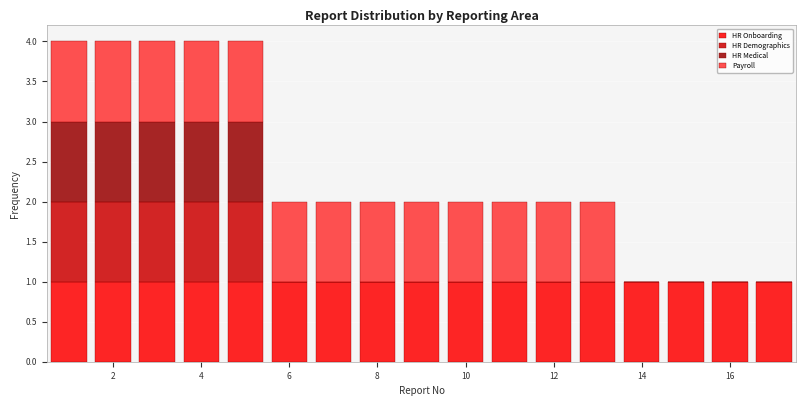

Reading left to right, list every stacked bar in this chart as the range it spans on the x-axis followed by its total height. Neither the bar edges nor the heights are printed on the chart, so give them approximately, as read against the axes.

0.5 to 1.5: 4
1.5 to 2.5: 4
2.5 to 3.5: 4
3.5 to 4.5: 4
4.5 to 5.5: 4
5.5 to 6.5: 2
6.5 to 7.5: 2
7.5 to 8.5: 2
8.5 to 9.5: 2
9.5 to 10.5: 2
10.5 to 11.5: 2
11.5 to 12.5: 2
12.5 to 13.5: 2
13.5 to 14.5: 1
14.5 to 15.5: 1
15.5 to 16.5: 1
16.5 to 17.5: 1